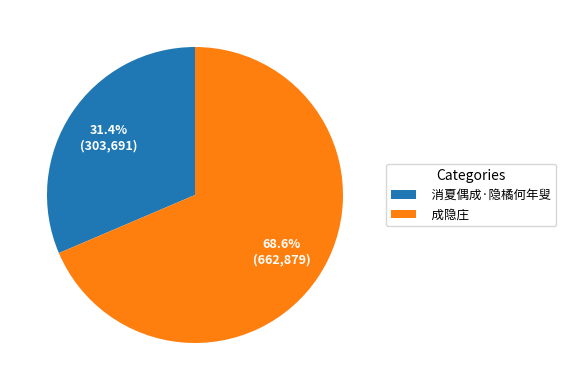

What is the ratio of the value at 成隐庄 to the value at 消夏偶成·隐橘何年叟?

2.2